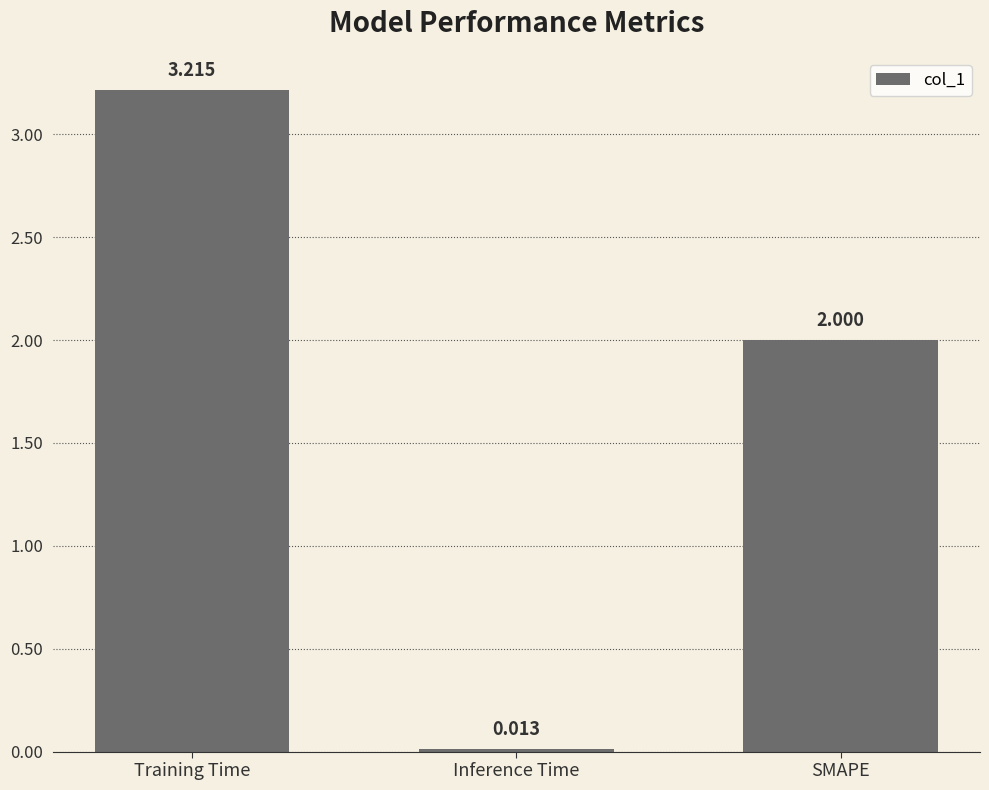

The chart shows a value of 2.0 at SMAPE. True or false?

True